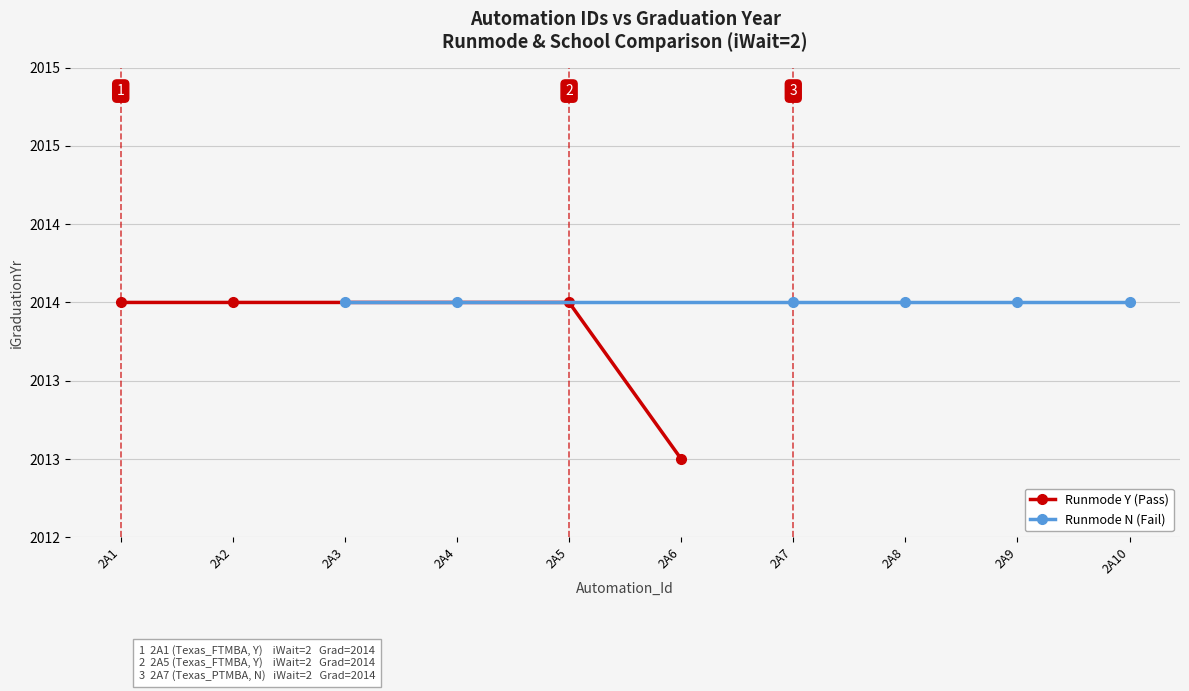

The value of iWait_values at Auto_DATA_MBACSEA_2A7 is 3. True or false?

False